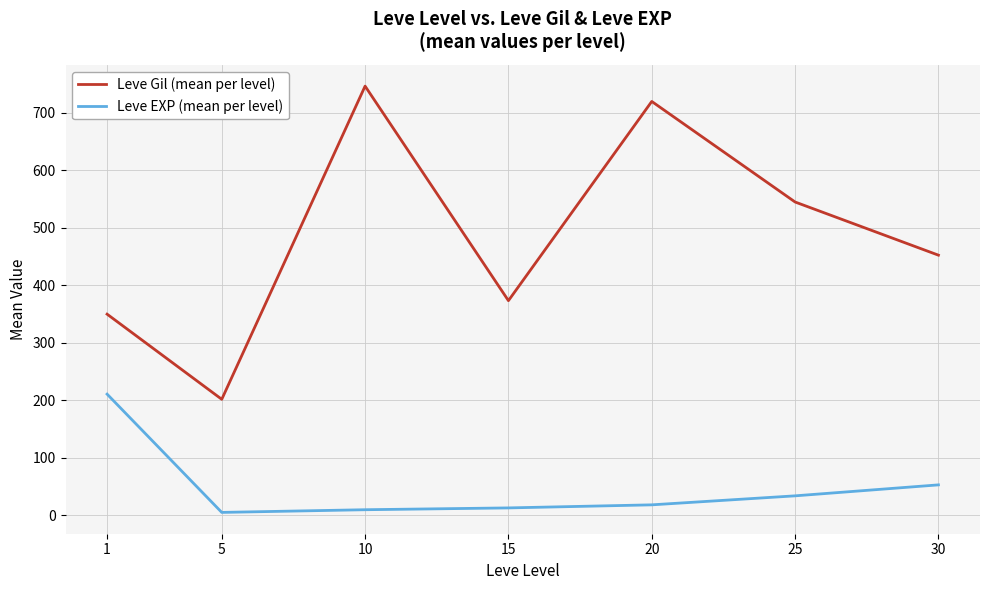

Which series has the widest spread of values?

Leve Gil (mean per level)